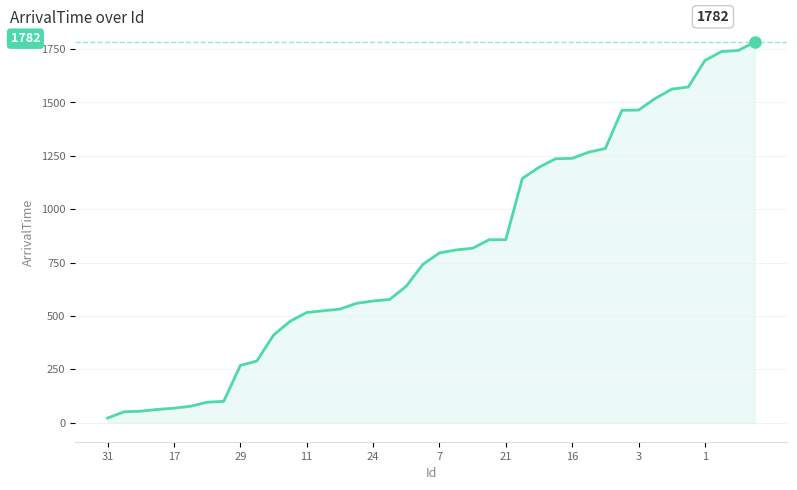

What is the difference between the maximum and minimum values?

1760